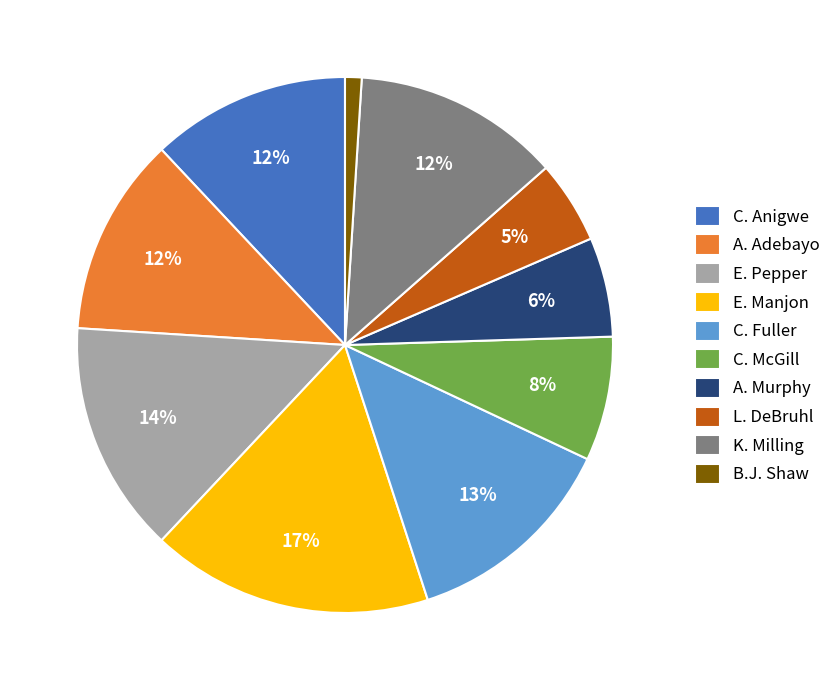

Is the sum of K. Milling and A. Murphy greater than half?

No